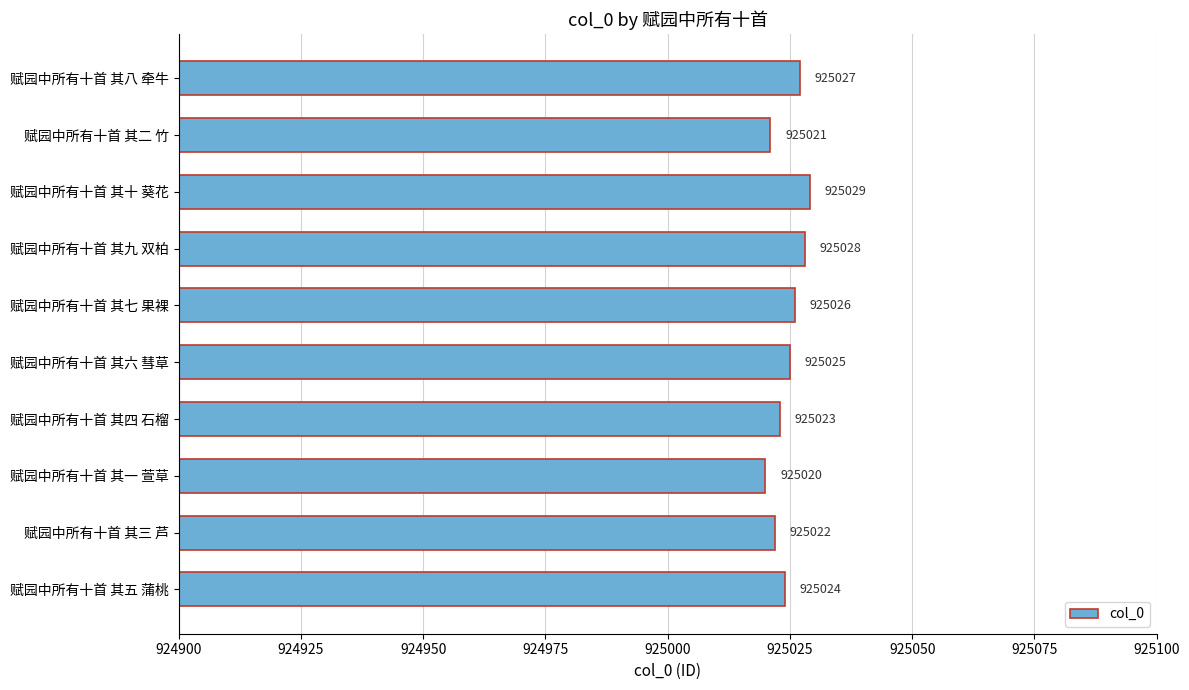

List the labels in order of value, largest first.

赋园中所有十首 其十 葵花, 赋园中所有十首 其九 双柏, 赋园中所有十首 其八 牵牛, 赋园中所有十首 其七 果裸, 赋园中所有十首 其六 彗草, 赋园中所有十首 其五 蒲桃, 赋园中所有十首 其四 石榴, 赋园中所有十首 其三 芦, 赋园中所有十首 其二 竹, 赋园中所有十首 其一 萱草